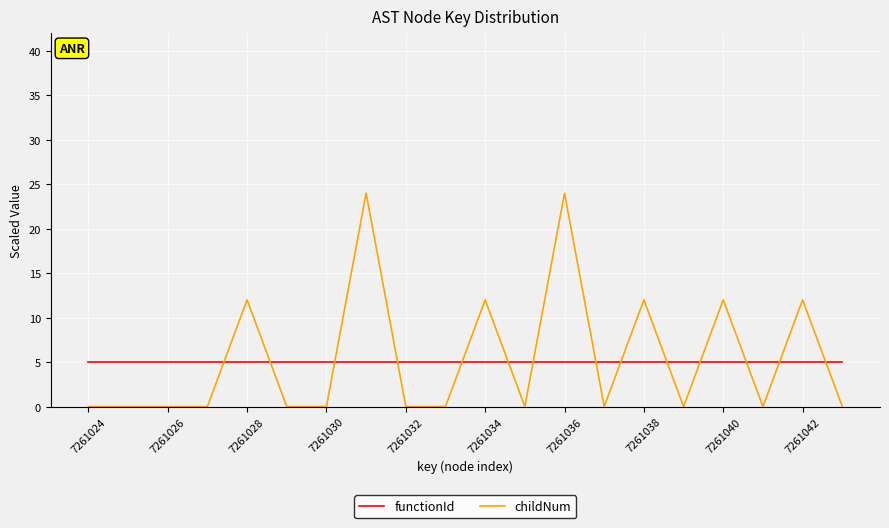

What is the difference between the maximum and minimum values in the childNum series?

24